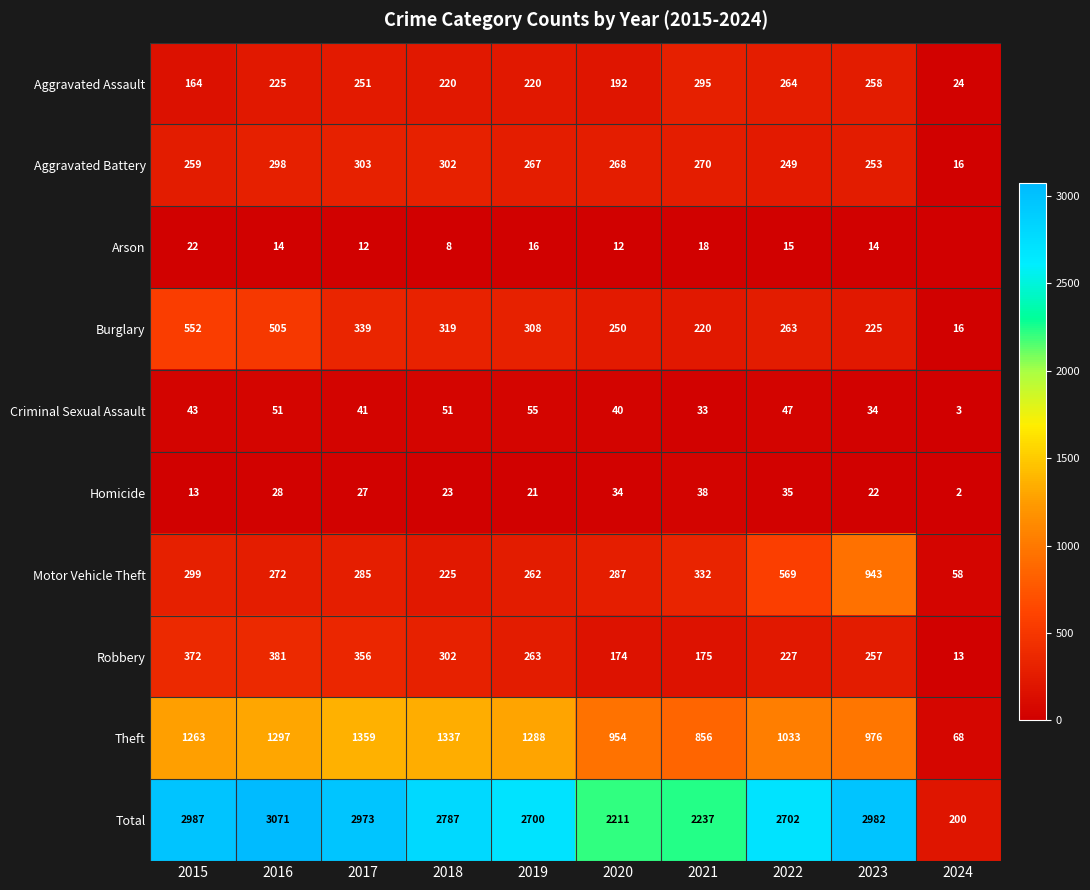

What is the spread (max minus min) of values at 2017?

2961